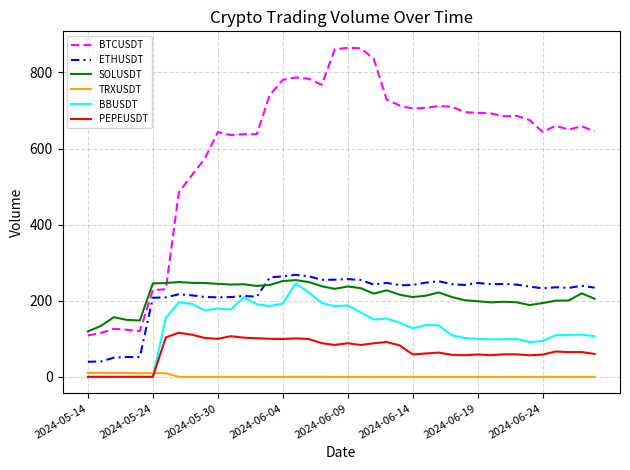

What is the maximum value shown in the chart?

864.7